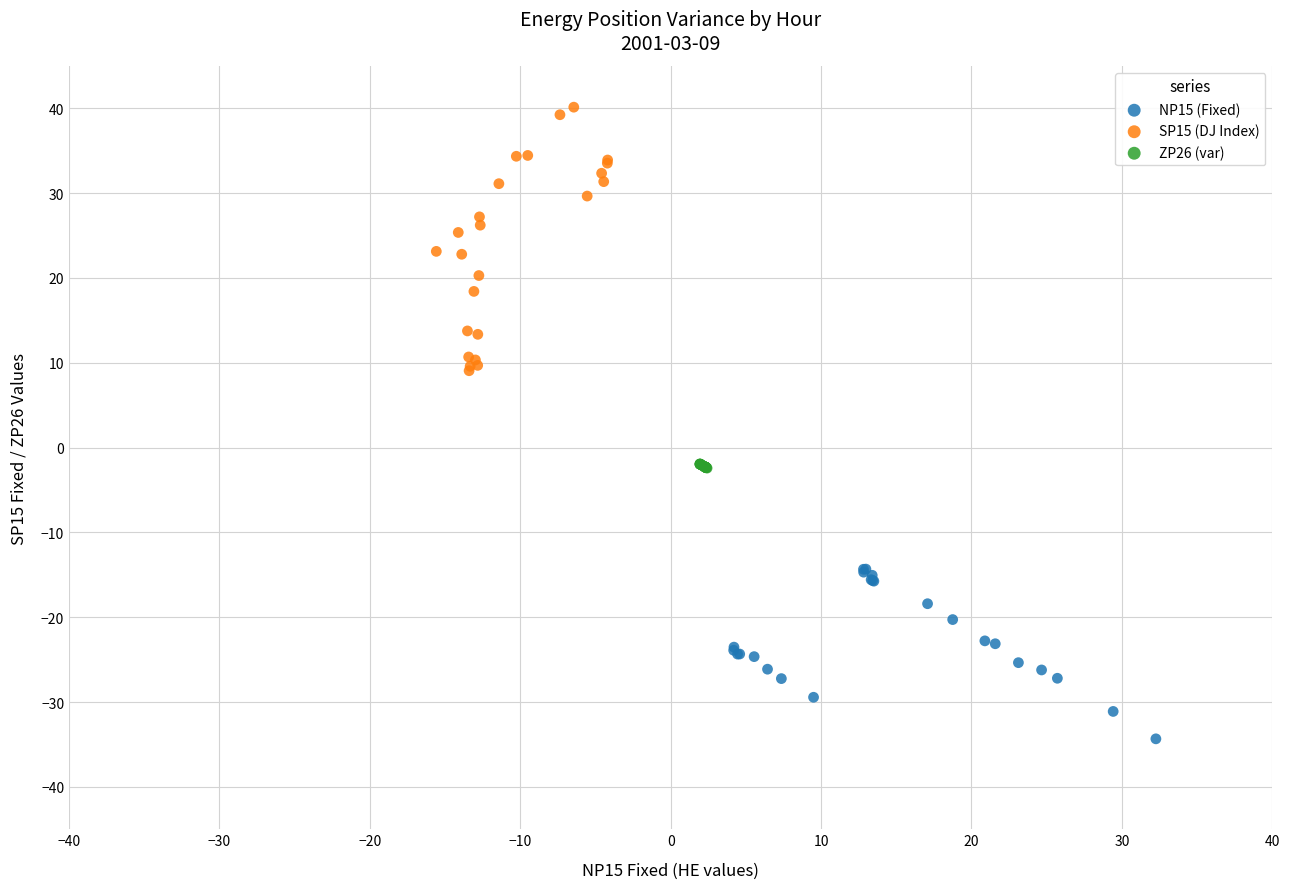

Which series has the widest spread of Y values?

SP15 (DJ Index)